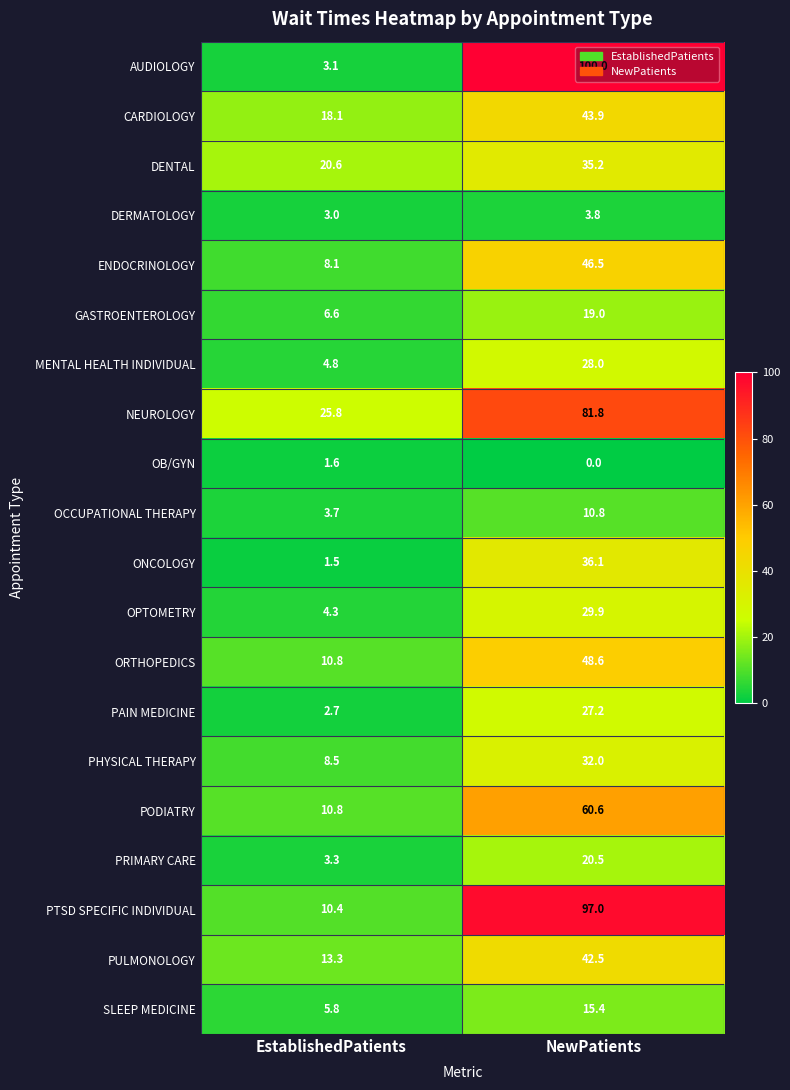

What is the sum of the DENTAL values at NewPatients and EstablishedPatients?

55.8